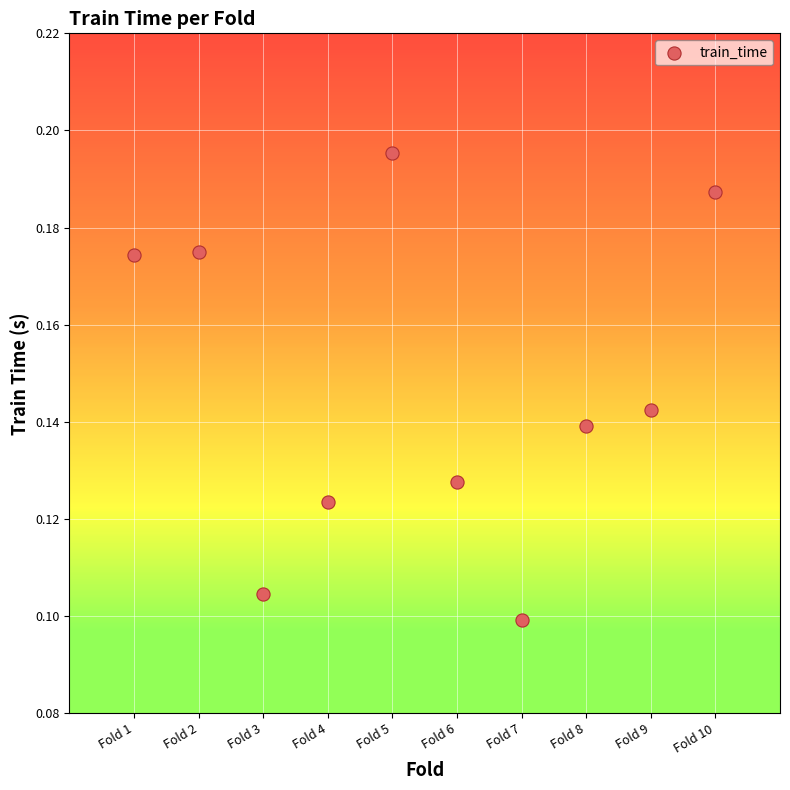

What is the average X value?

5.5